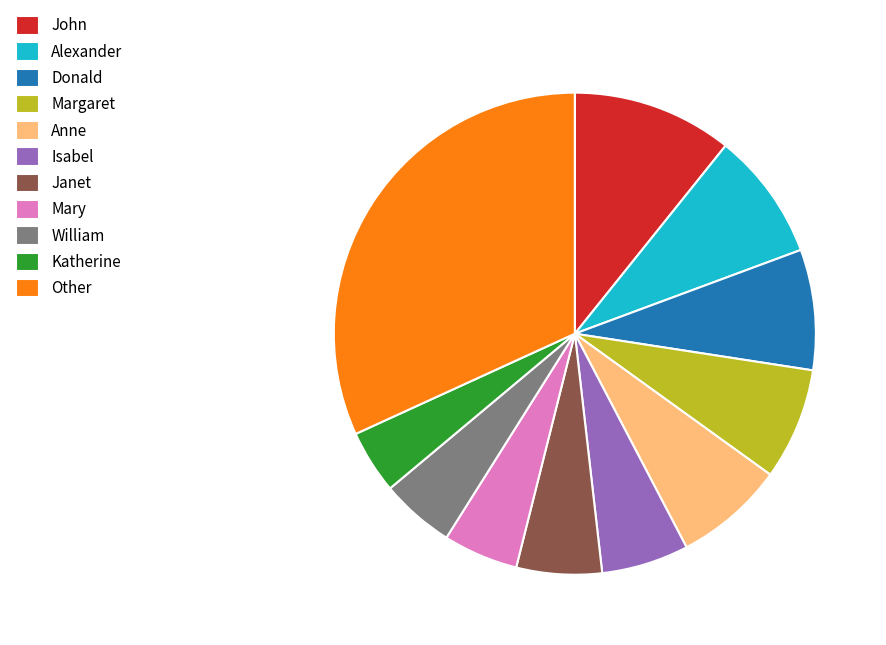

Which slice is the smallest?

Katherine